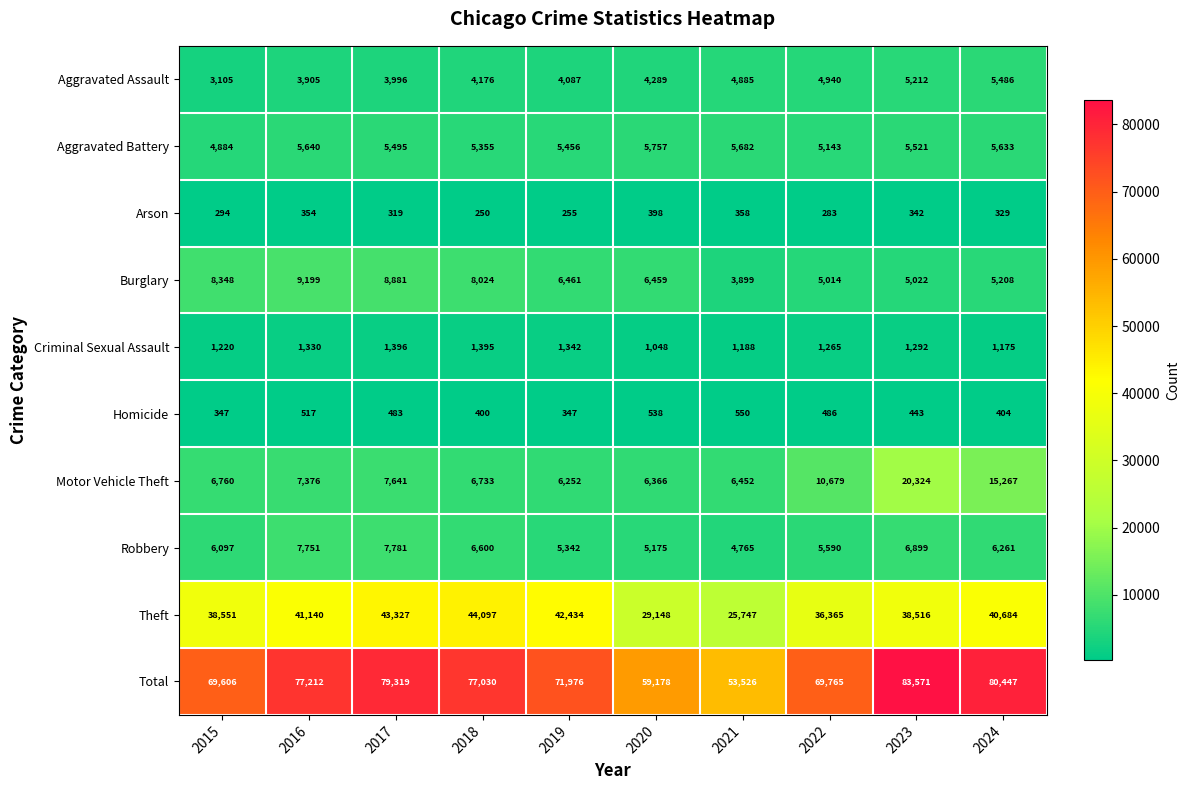

The Total series shows 146571 at 2023. True or false?

False